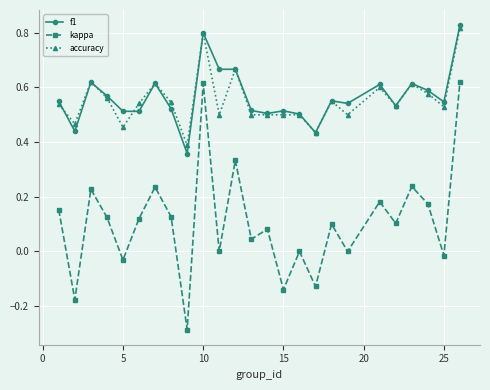

True or false: kappa and accuracy cross at least once.

False